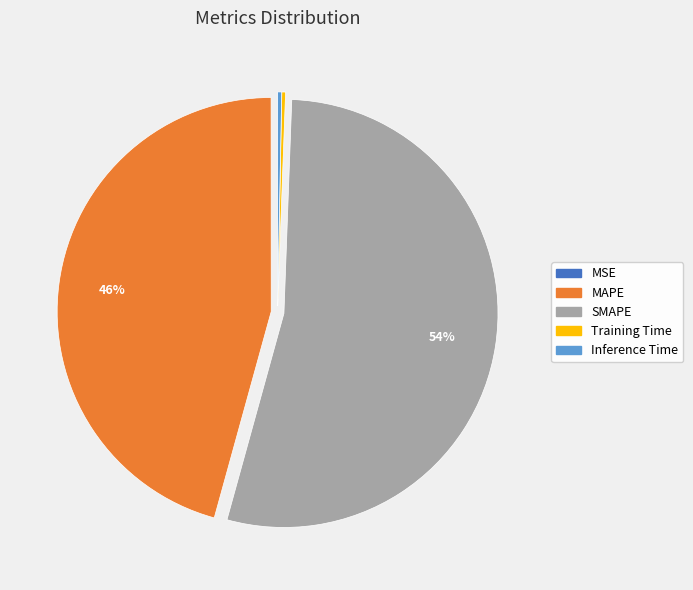

To the nearest percent, what portion does MAPE represent?

46%